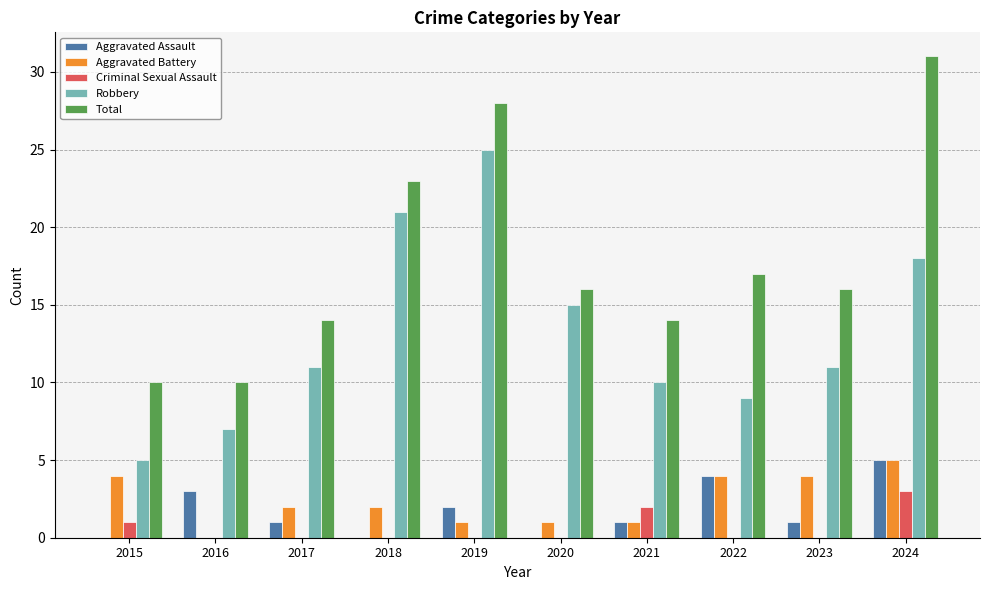

Where is Aggravated Assault nearest to the value 2?

2019